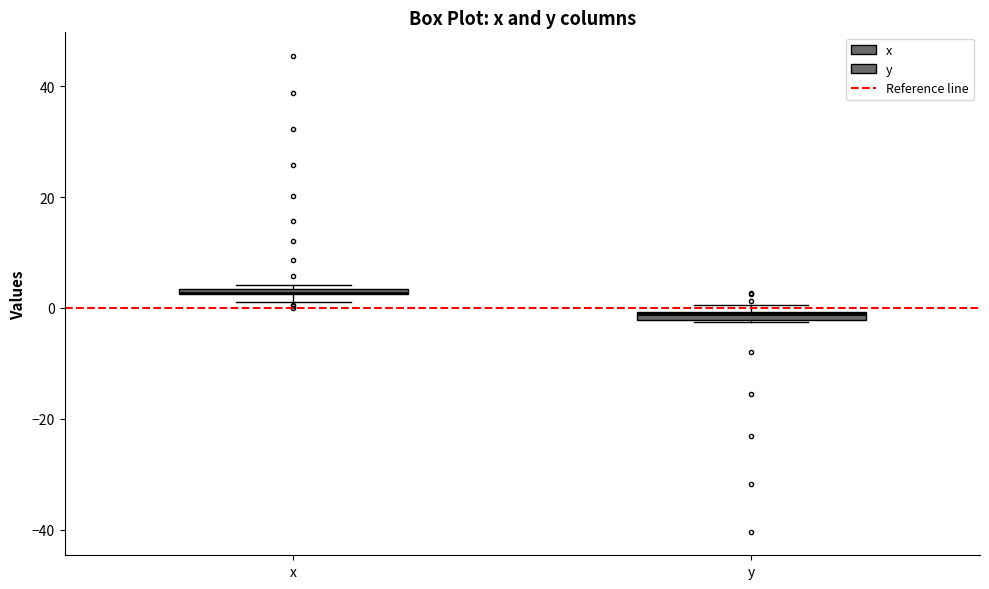

Where is the lower edge of the box for x on the y-axis? The values are not printed on the chart, so give them approximately, as read against the axis.

2